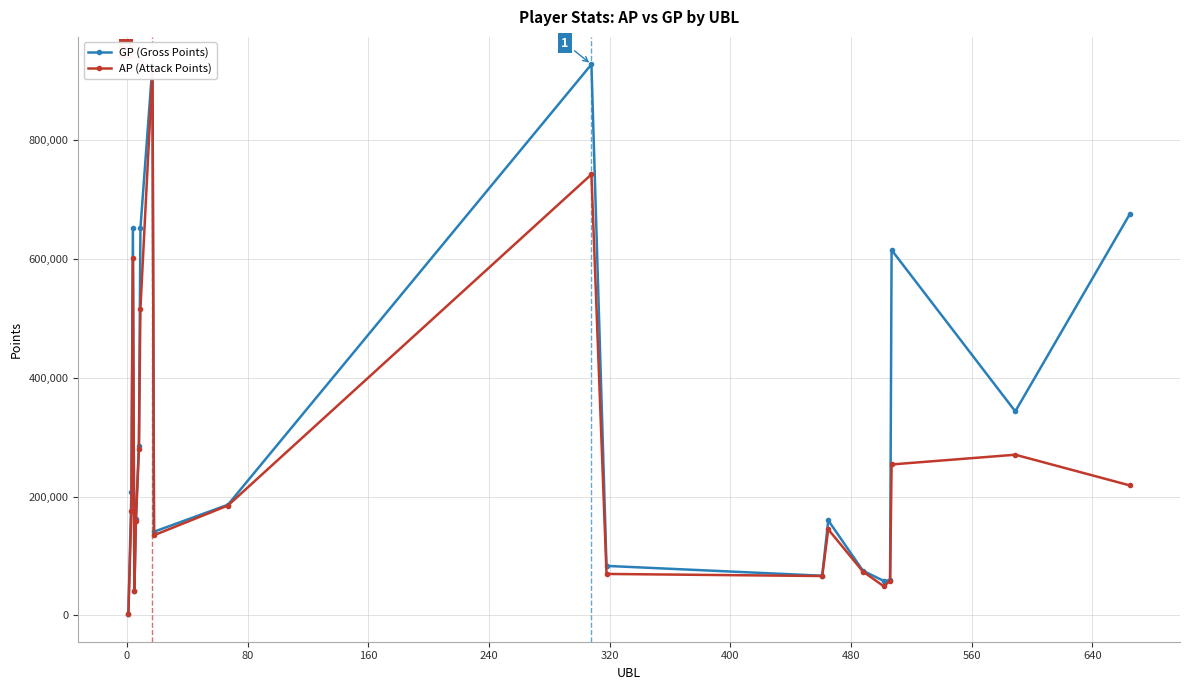

Count the number of data series in this chart.

2